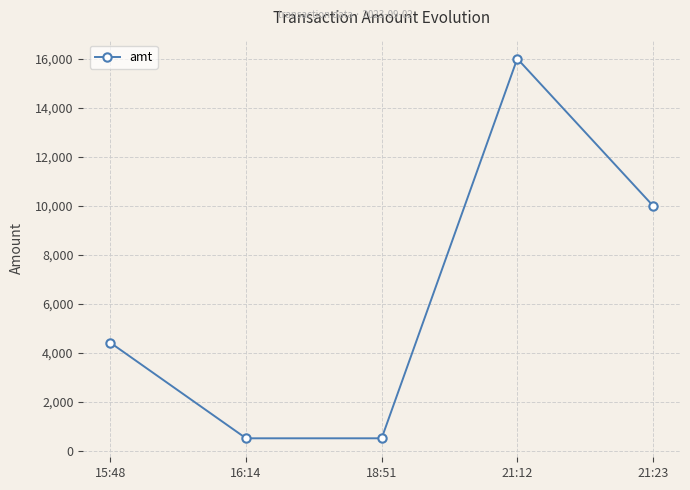

What position from the left is 21:12?

4